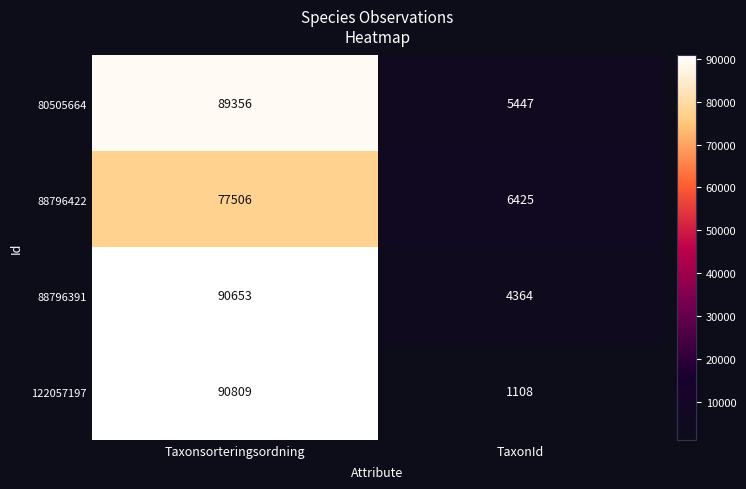

At TaxonId, list the series in order from smallest to largest.

122057197, 88796391, 80505664, 88796422